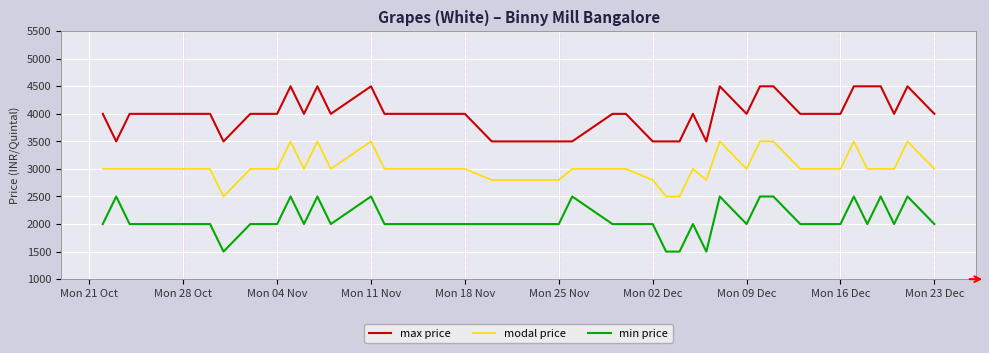

True or false: modal price and max price cross at least once.

False